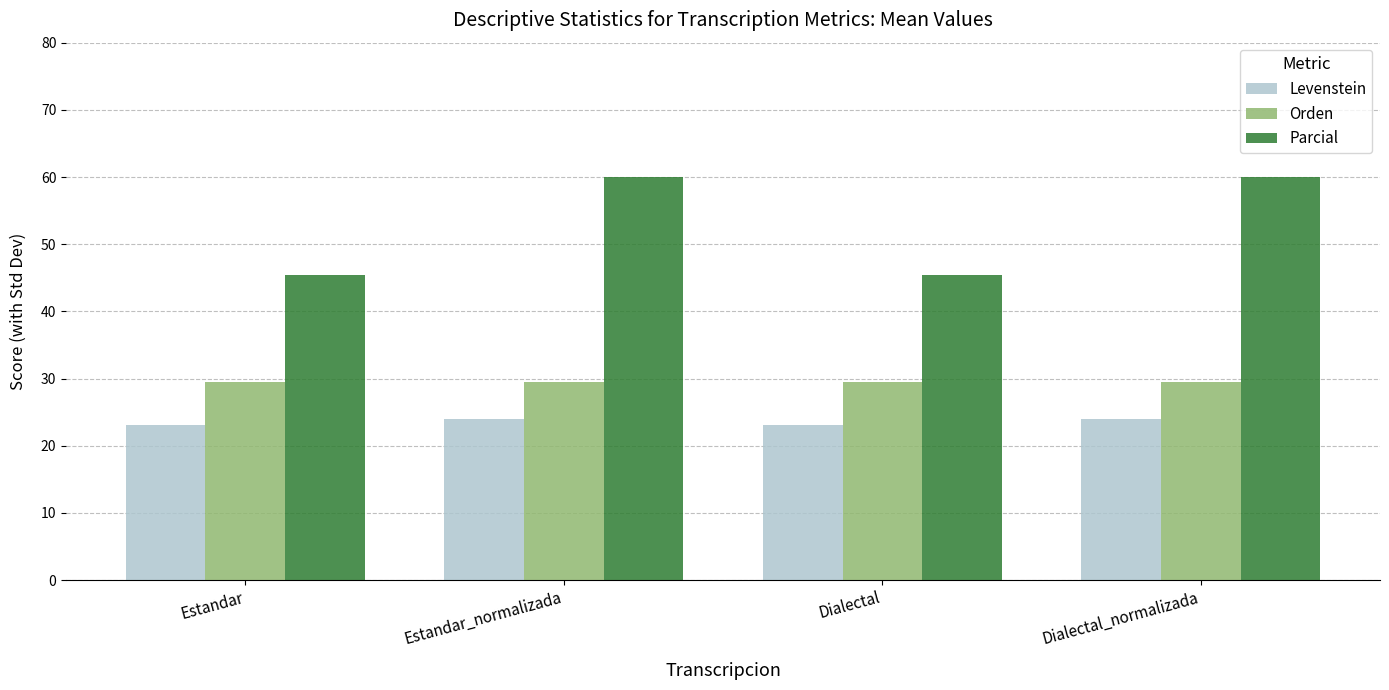

How many bars are there in each group?

3